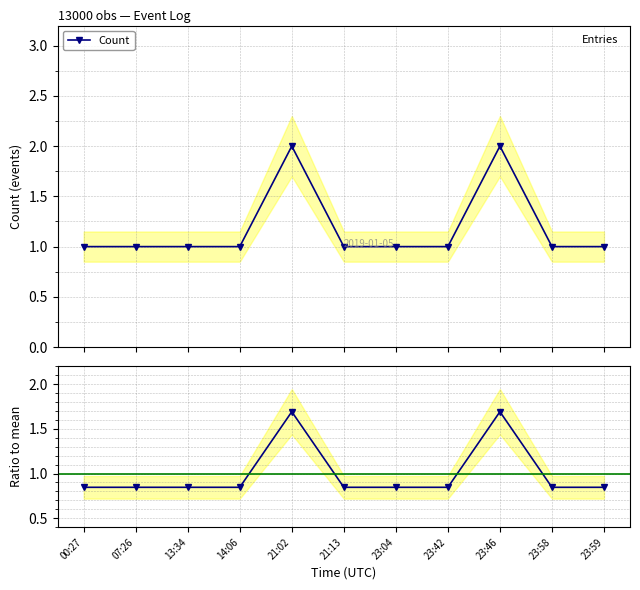

What is the label of the 6th point from the left?

21:13